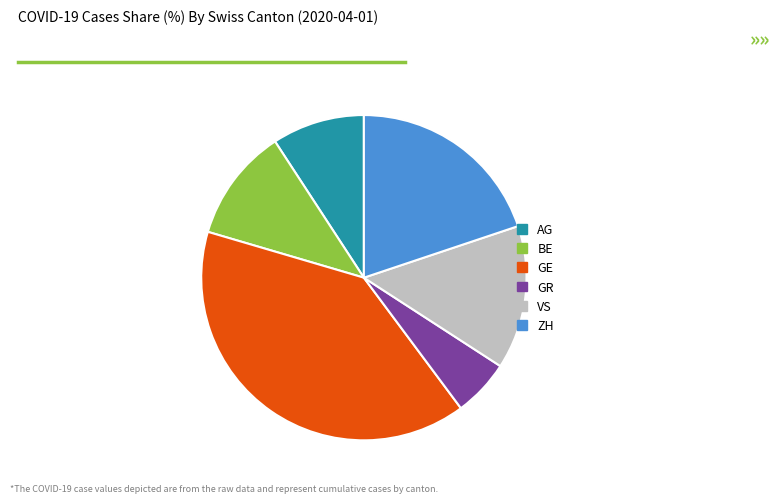

How many segments does this pie chart have?

6